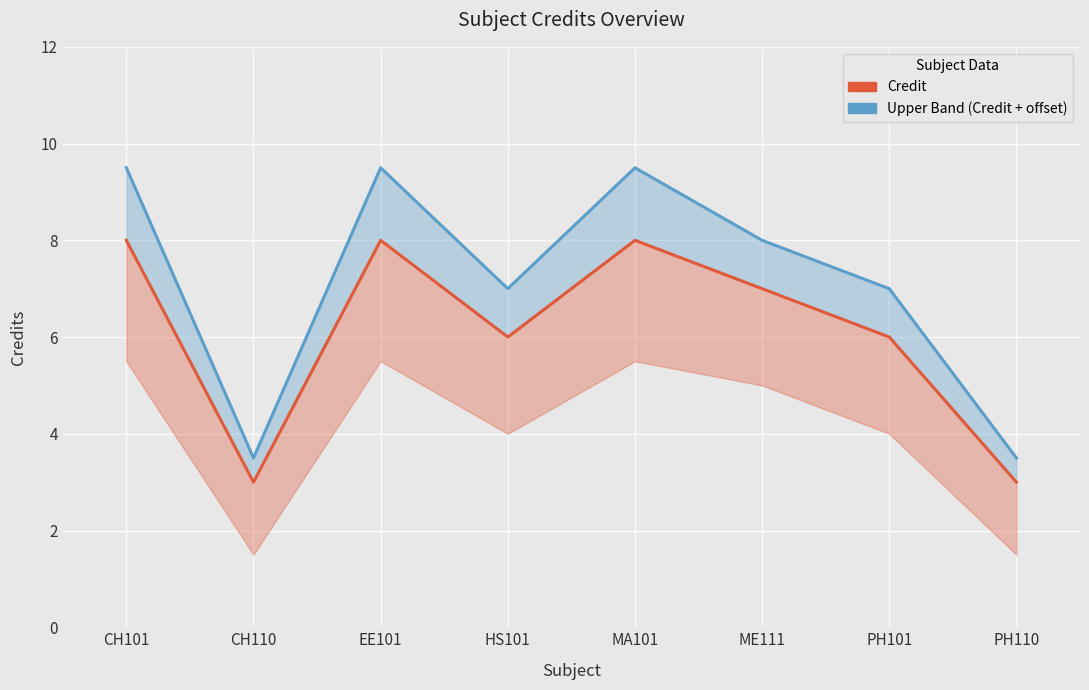

What is the average value of the Upper Band (Credit + offset) series?

7.2